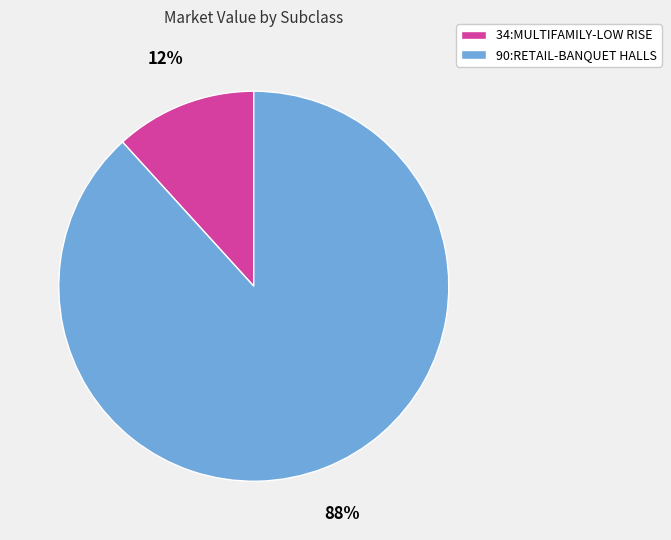

What is the smallest slice in the pie chart?

34:MULTIFAMILY-LOW RISE